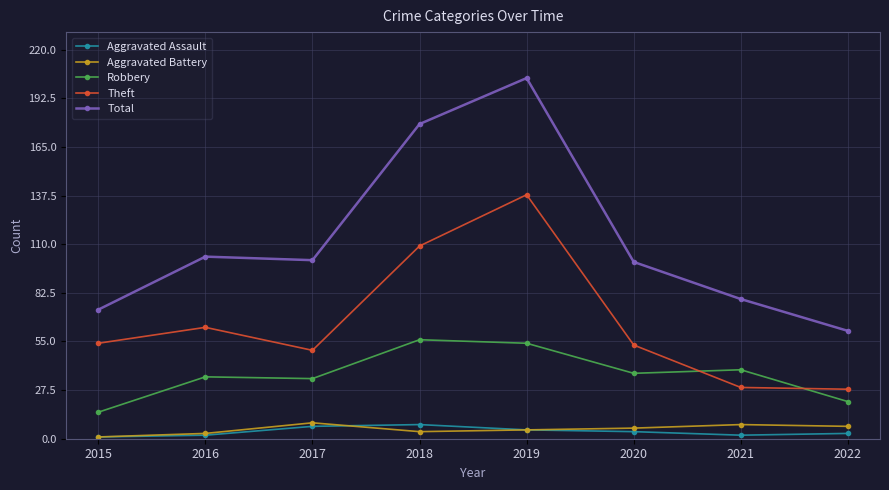

Is it true that Robbery equals 26 at 2021?

False